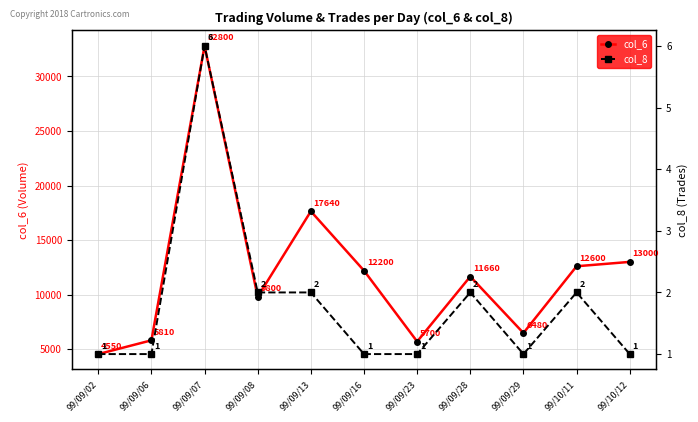

Rank the series at 99/09/02 from highest to lowest value.

col_6, col_8